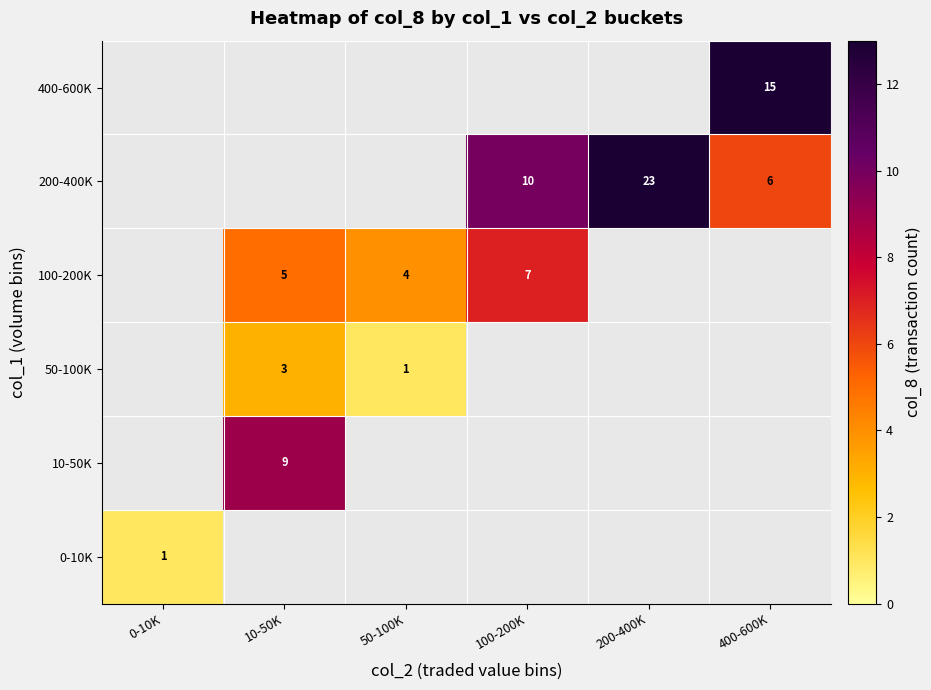

What is the minimum value shown in the chart?

1.0